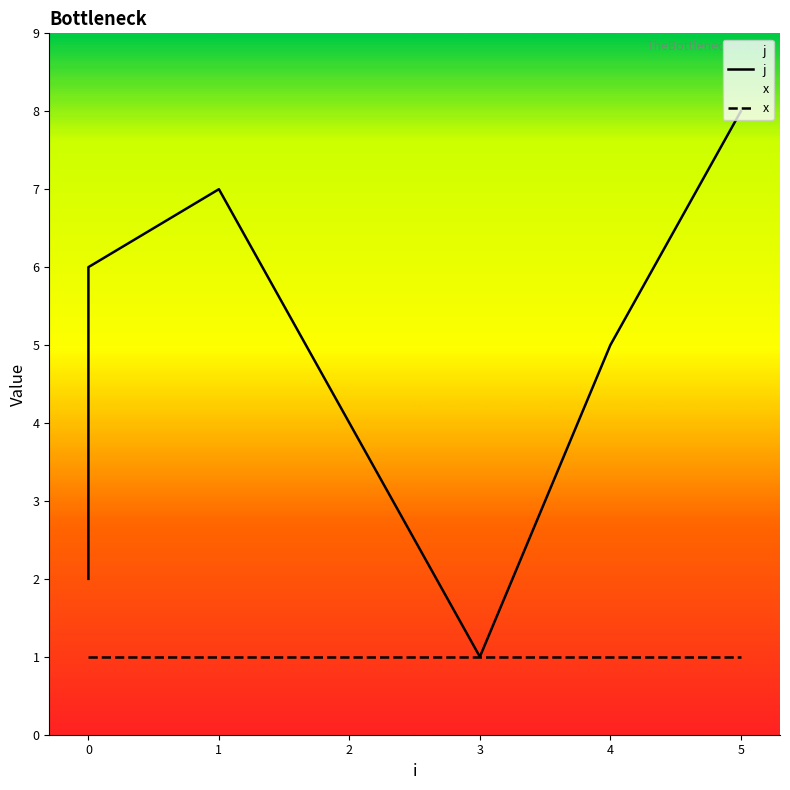

List the series in order of their overall mean, lowest first.

x, j